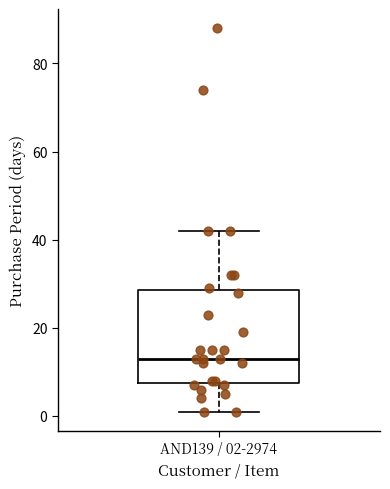

Transcribe this box plot: give where the median line is, the range the box spans, and where the two whiskers end, as read against the y-axis. The values are not printed on the chart, so give them approximately, as read against the axis.

median 14, box 8 to 28, whiskers 2 to 42